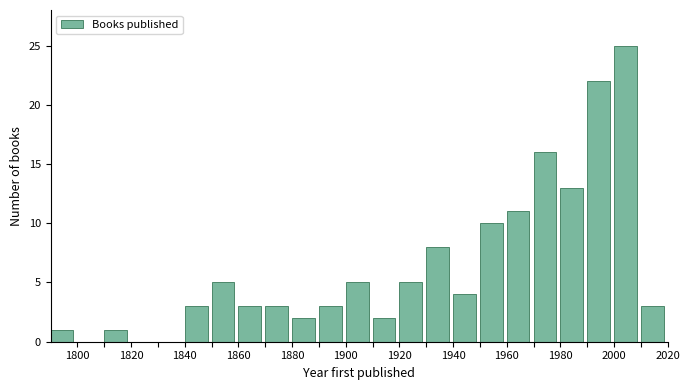

What is the height of the bar covering 1790 to 1800 on the x-axis? The values are not printed on the chart, so give them approximately, as read against the axis.

1